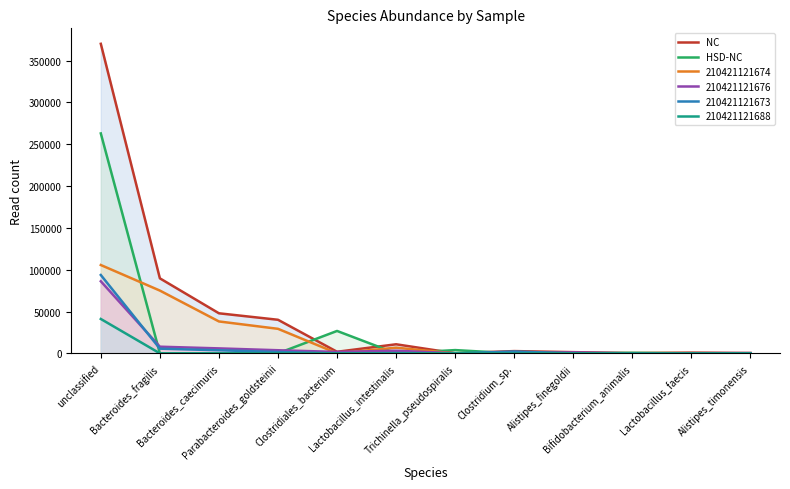

What are all the series names shown in the legend?

NC, HSD-NC, 210421121674, 210421121676, 210421121673, 210421121688